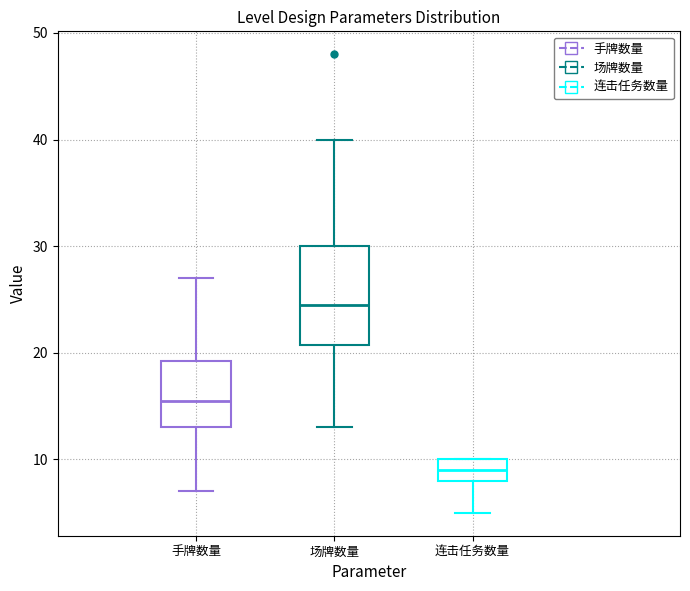

Reading left to right, read every box against the y-axis: the position of its median line, the range the box covers, and the ends of its whiskers. The values are not printed on the chart, so give them approximately, as read against the axis.

手牌数量: median 16, box 13 to 19, whiskers 7 to 27
场牌数量: median 25, box 21 to 30, whiskers 13 to 40
连击任务数量: median 9, box 8 to 10, whiskers 5 to 10